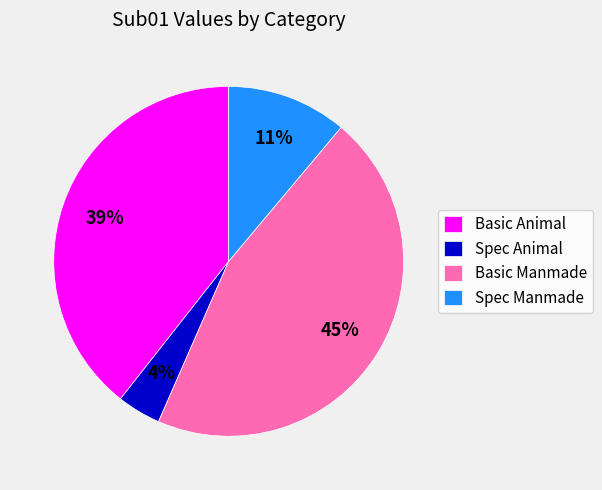

Is it true that Basic Manmade is 45% of the pie?

True